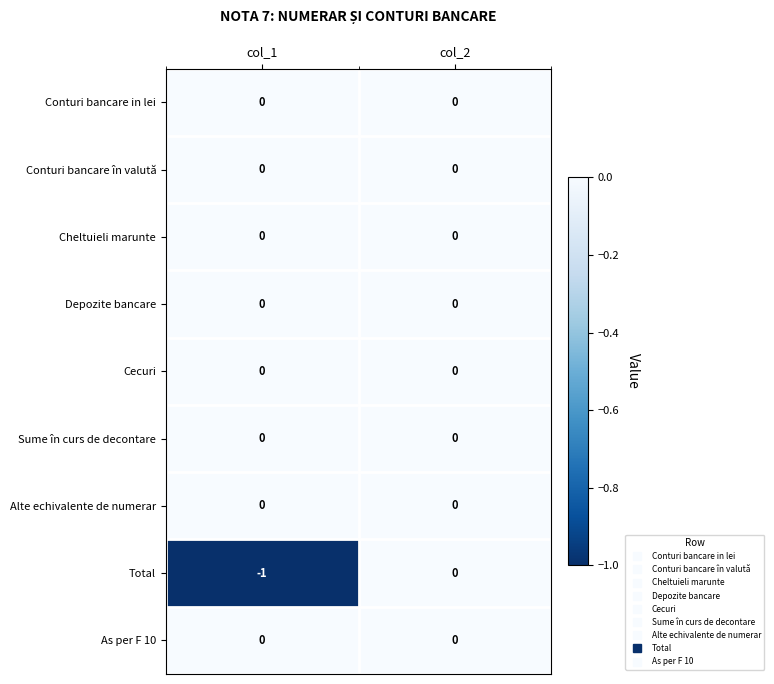

Reading left to right, list all the values displayed in this chart.

Conturi bancare in lei: 0	0
Conturi bancare în valută: 0	0
Cheltuieli marunte: 0	0
Depozite bancare: 0	0
Cecuri: 0	0
Sume în curs de decontare: 0	0
Alte echivalente de numerar: 0	0
Total: -1	0
As per F 10: 0	0